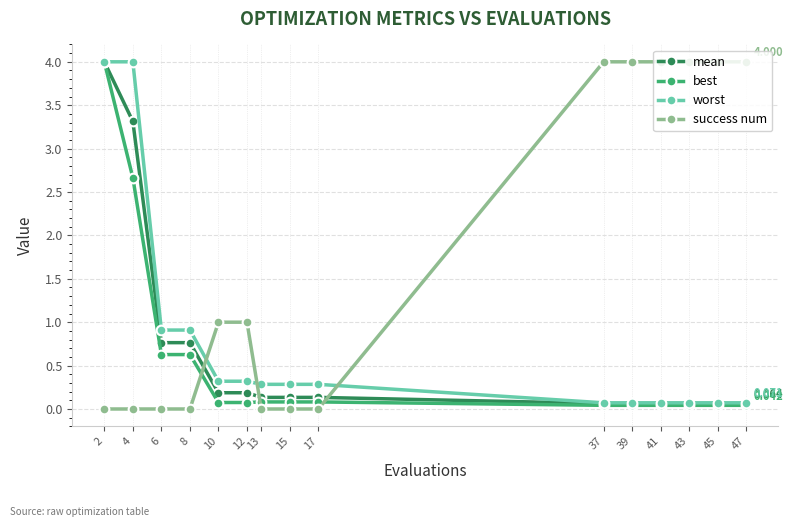

Between which two adjacent categories do success num and mean first intersect?

8 and 10